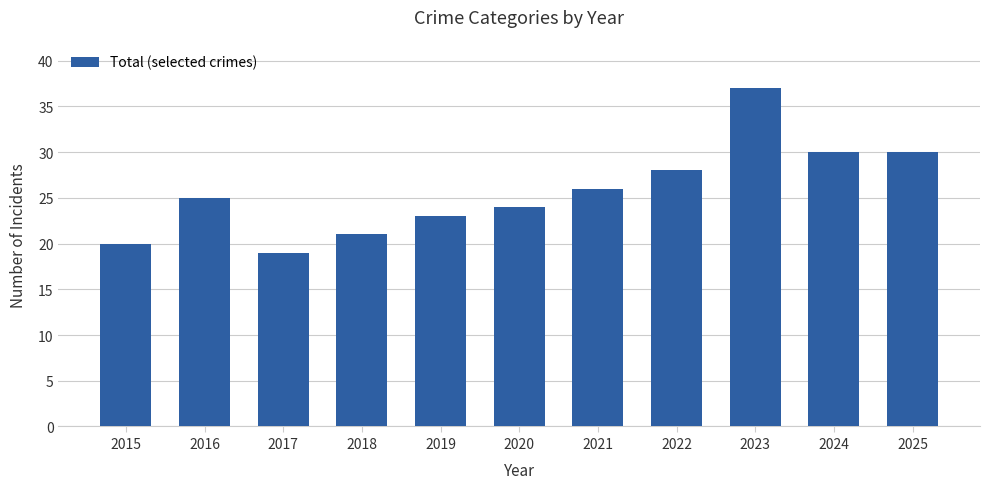

What is the approximate value at 2024?

30